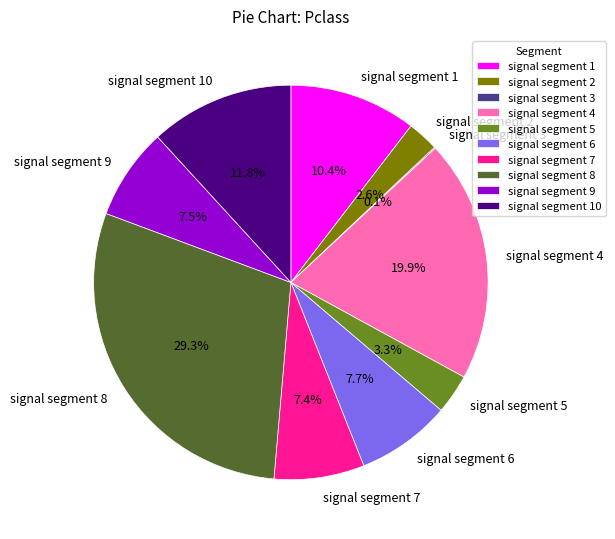

What is the total percentage of signal segment 1 and signal segment 9?

17.9%